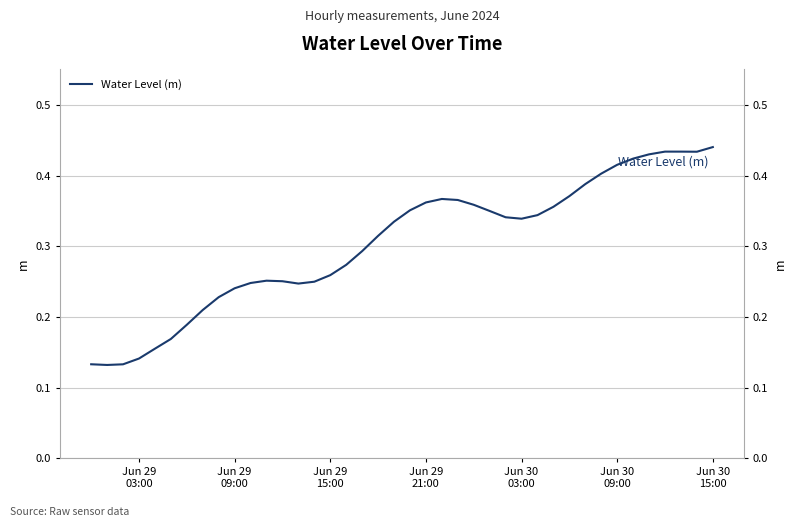

Count the values in the range 0 to 1.

40